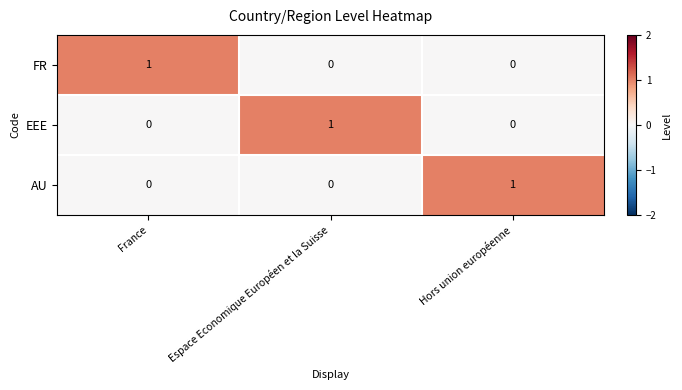

The AU series shows 0 at Espace Economique Européen et la Suisse. True or false?

True